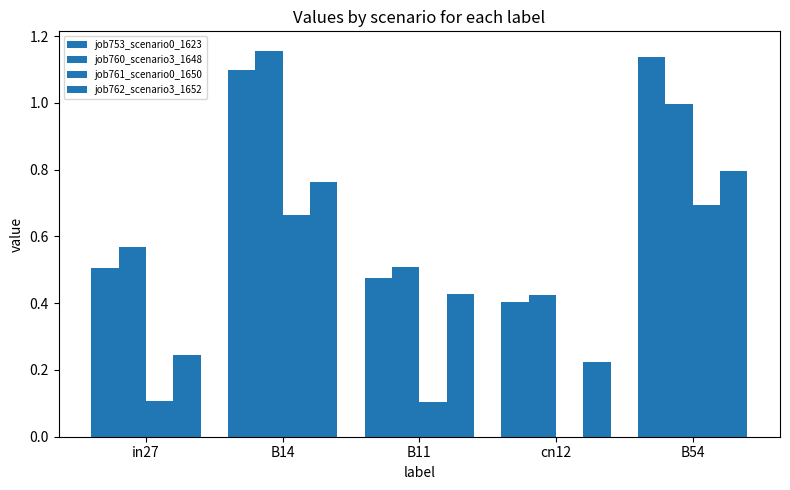

Rank the series by their maximum value, from highest to lowest.

job760_scenario3_1648, job753_scenario0_1623, job762_scenario3_1652, job761_scenario0_1650